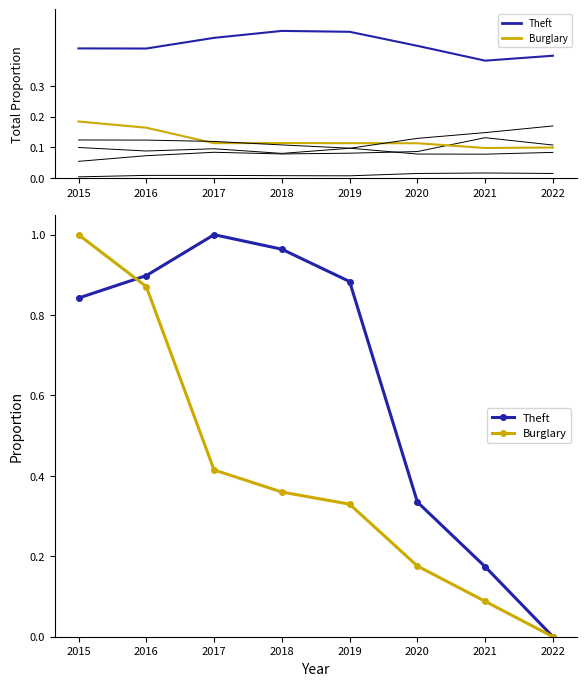

Which series has the largest range (max minus min)?

Burglary